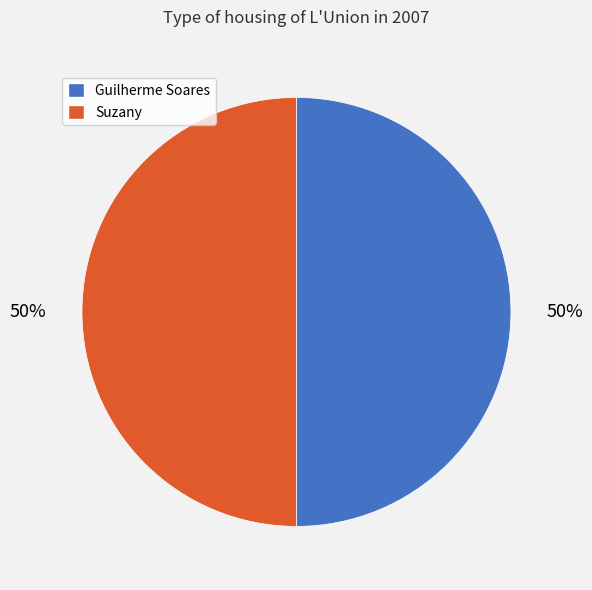

Do Guilherme Soares and Suzany together represent more than half of the pie?

Yes